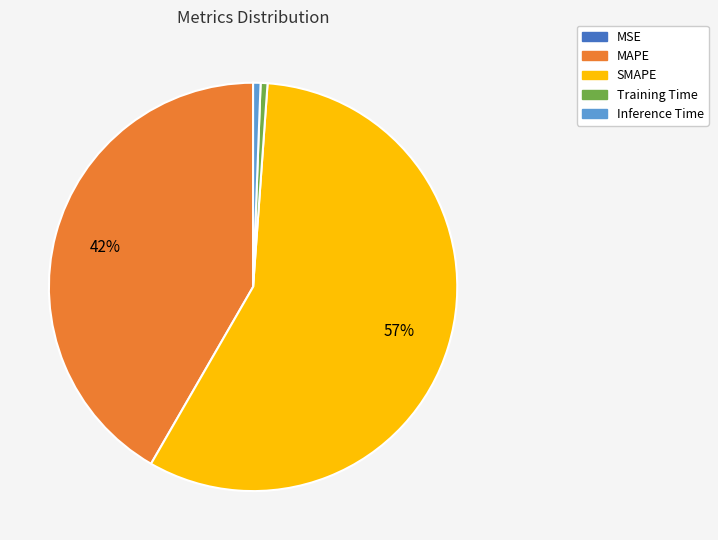

Which category has the biggest portion of the pie?

SMAPE